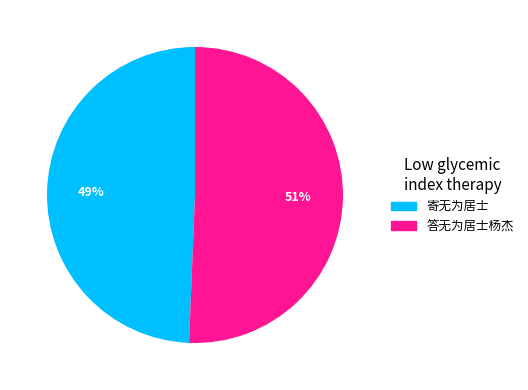

To the nearest percent, what portion does 寄无为居士 represent?

49%